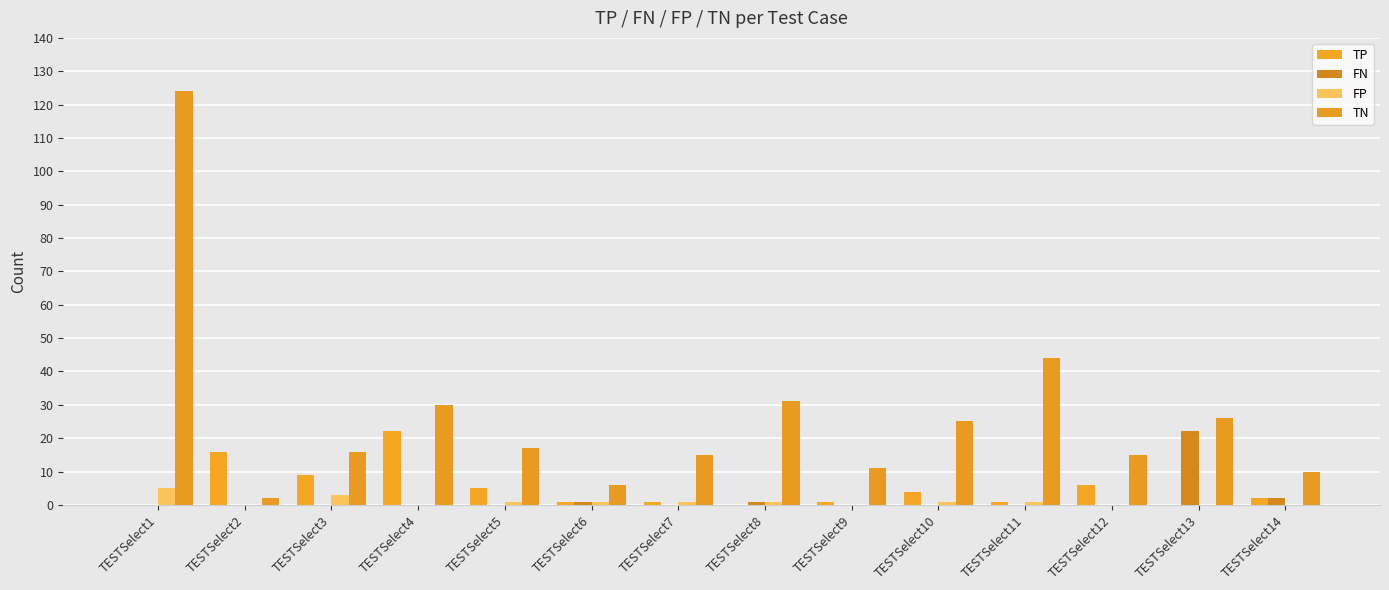

At TESTSelect2, list the series in order from smallest to largest.

FN, FP, TN, TP